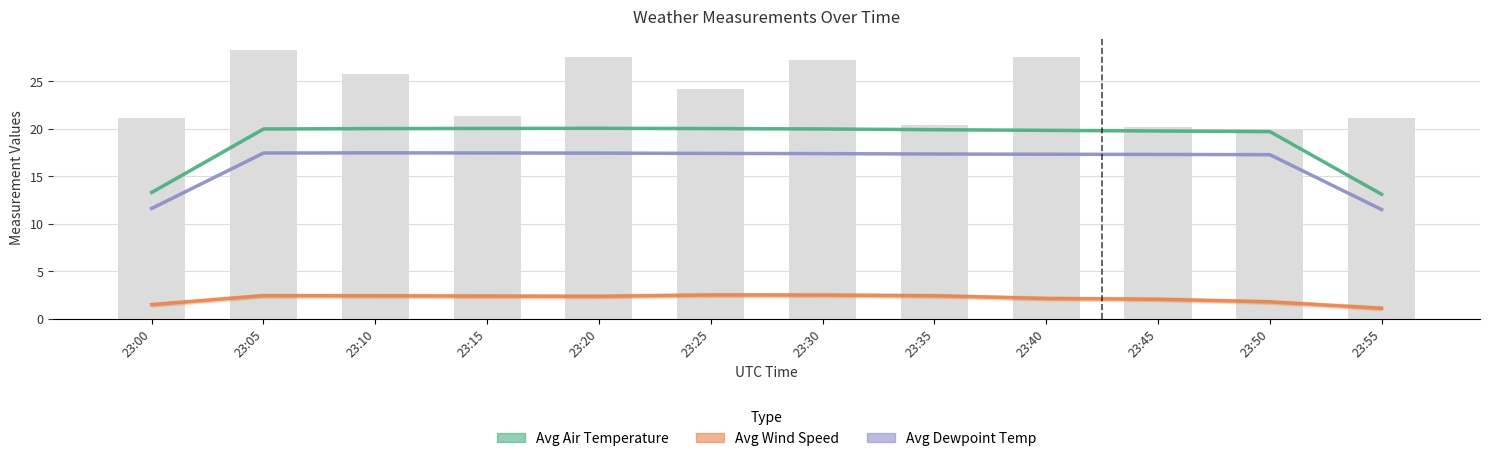

How many groups of bars are there?

12